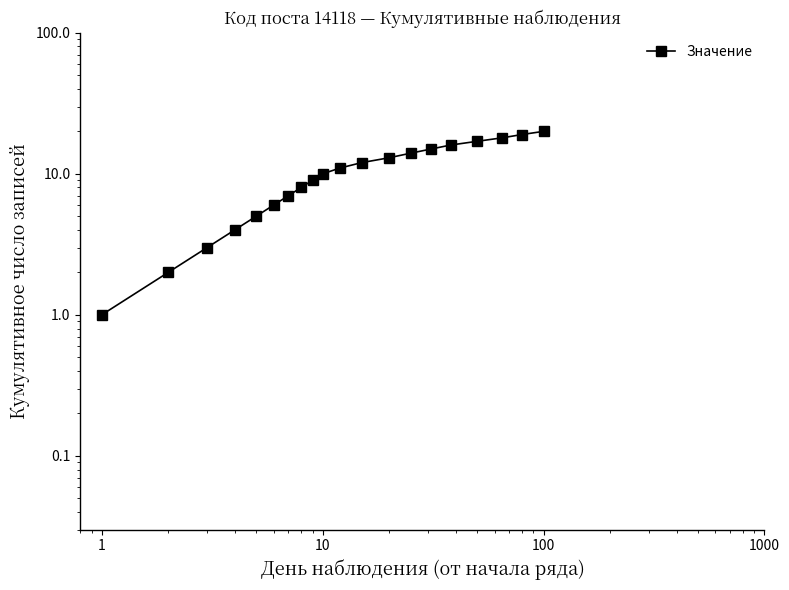

Is it true that the value at 10 is 4?

False